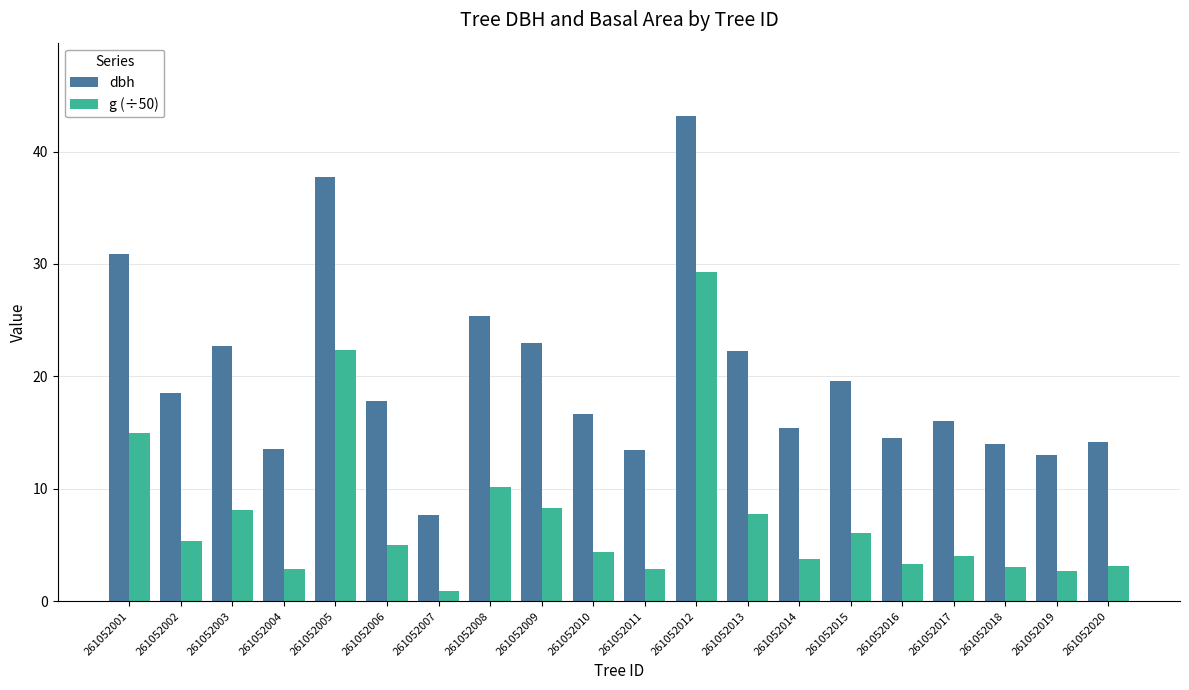

Which series has the largest range (max minus min)?

dbh